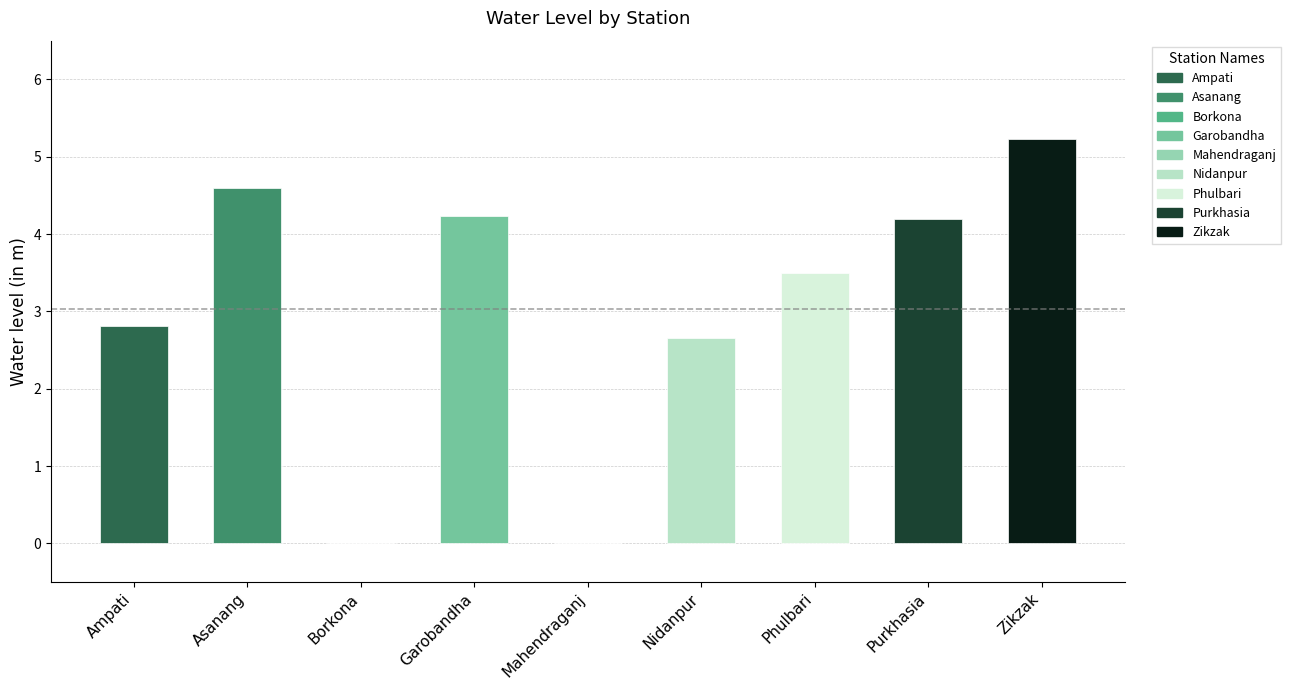

Reading right to left, list all the values displayed in this chart.

Zikzak=5.2	Purkhasia=4.2	Phulbari=3.5	Nidanpur=2.7	Mahendraganj=0.0	Garobandha=4.2	Borkona=0.0	Asanang=4.6	Ampati=2.8